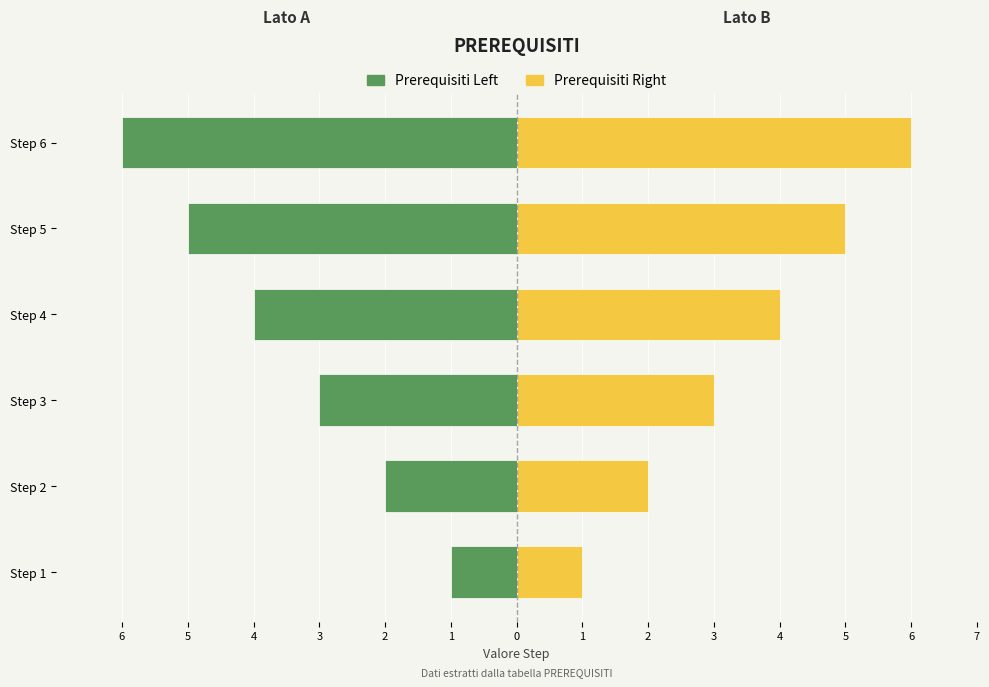

What are all the series names shown in the legend?

Prerequisiti Left, Prerequisiti Right